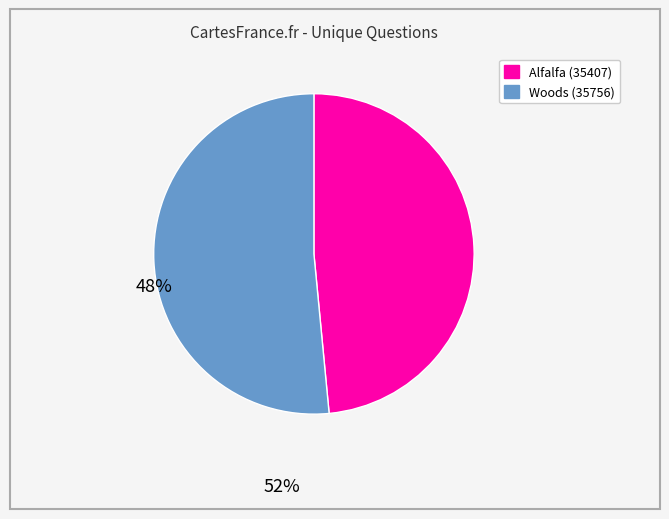

Do Woods (35756) and Alfalfa (35407) together represent more than half of the pie?

Yes